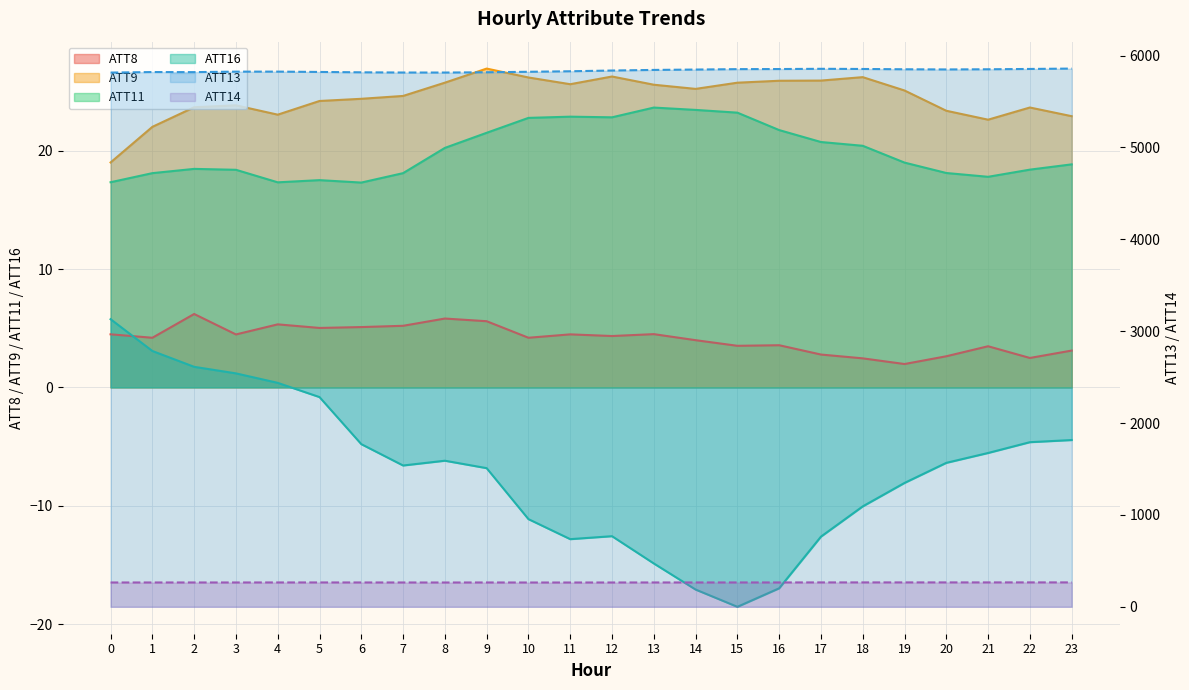

How many values in the ATT11 series exceed 18?

19